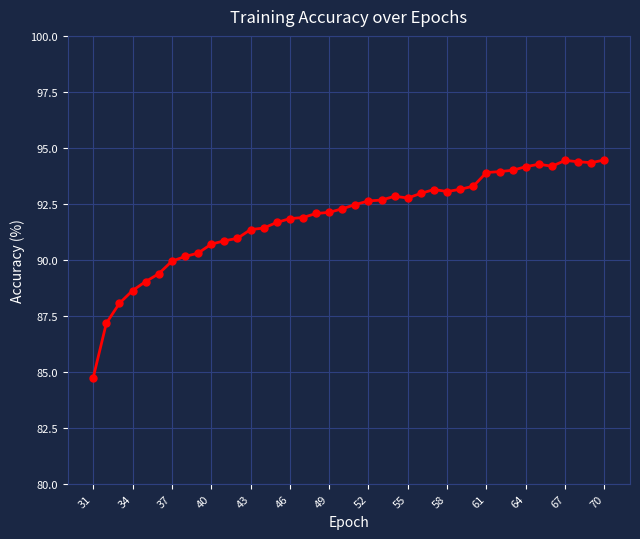

How many series are shown in this chart?

1